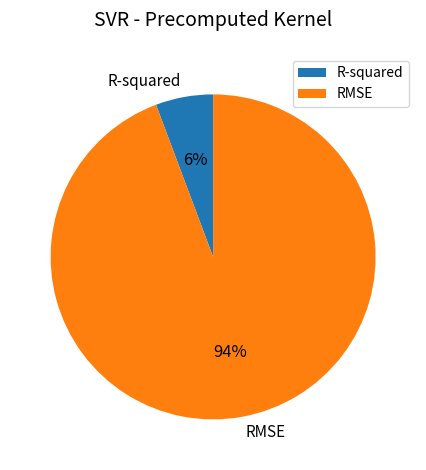

Do RMSE and R-squared together represent more than half of the pie?

Yes